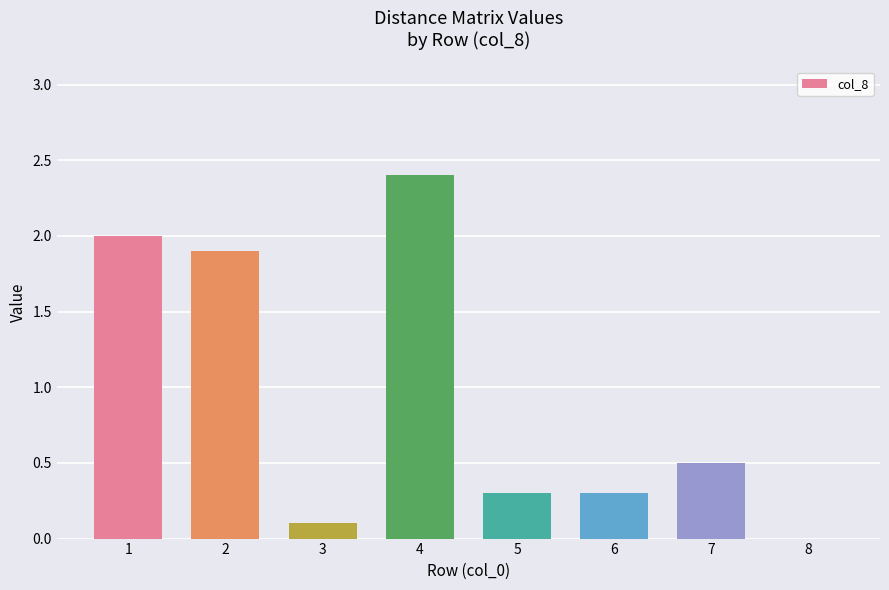

Reading right to left, extract all data points from this chart.

8=0.0	7=0.5	6=0.3	5=0.3	4=2.4	3=0.1	2=1.9	1=2.0